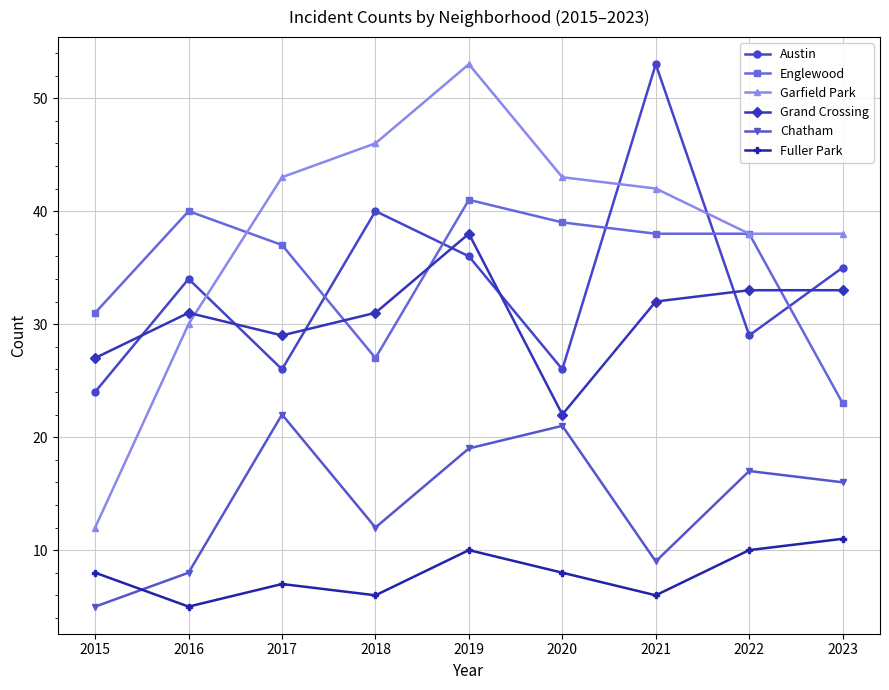

How many Fuller Park values are between 6 and 10?

7